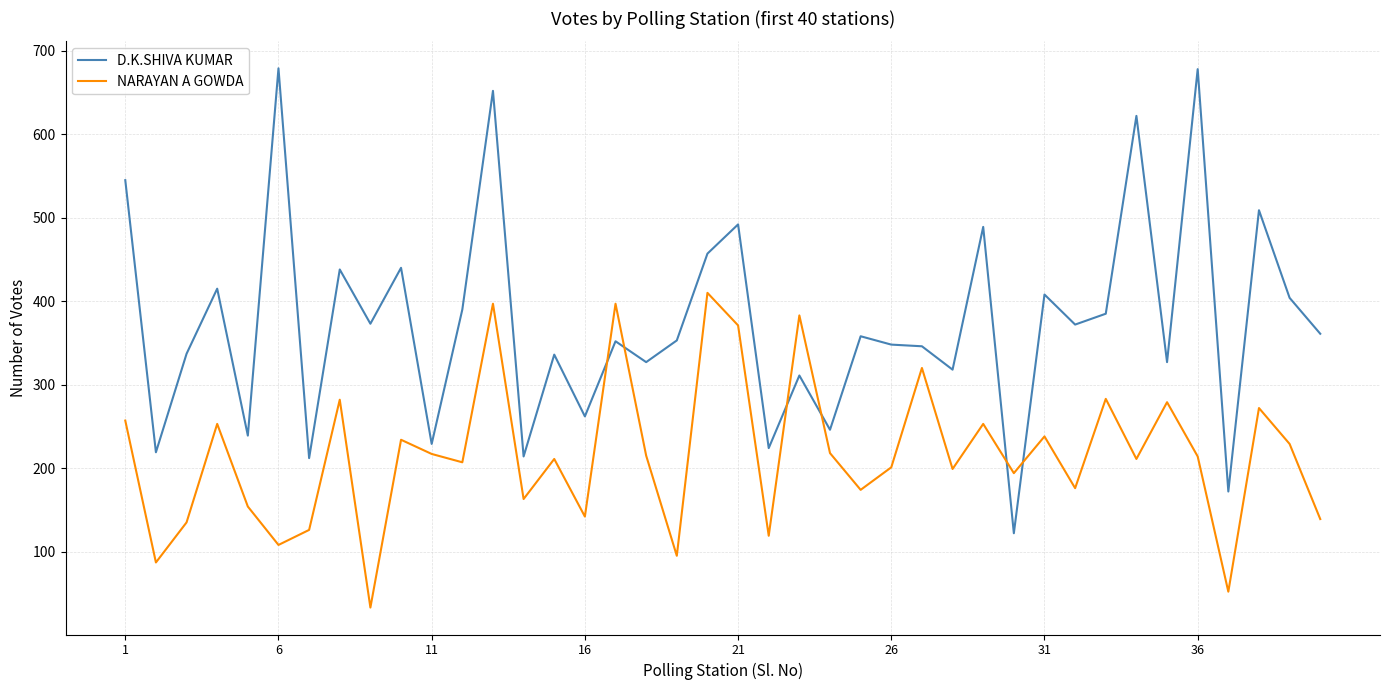

What is the maximum value for D.K.SHIVA KUMAR?

679